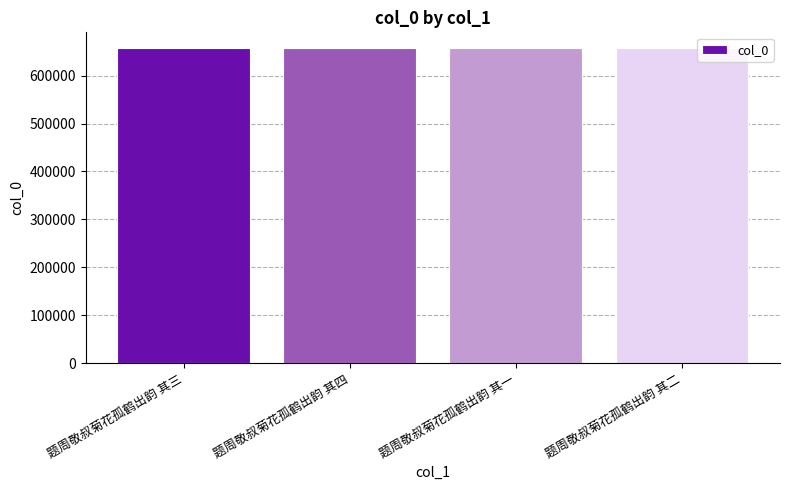

What is the label of the 2nd bar from the left?

题周敬叔菊花孤鹤出韵 其四